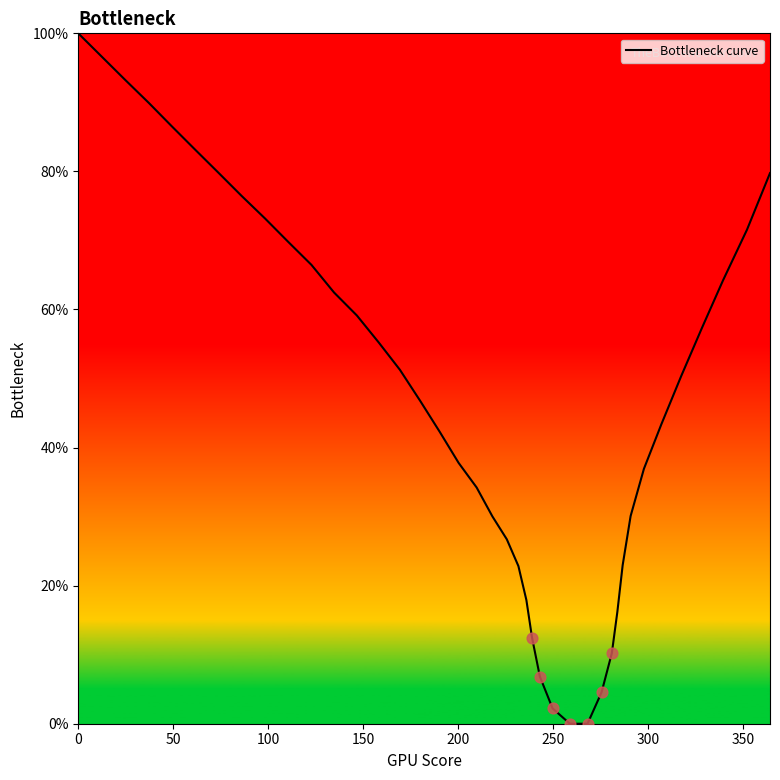

What is the difference between the maximum and minimum values?

100.0